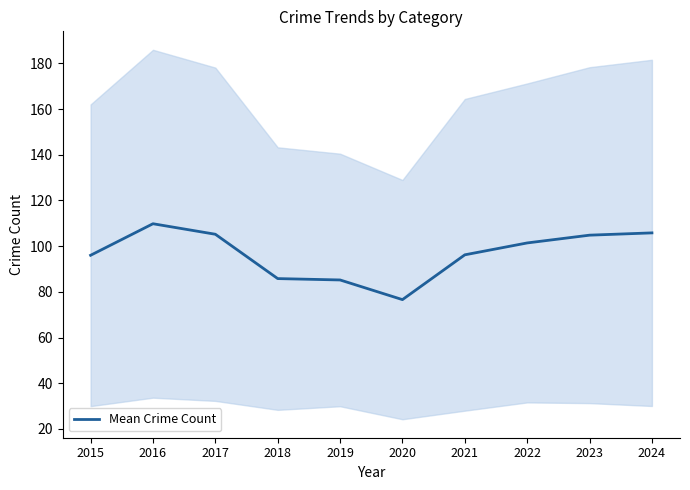

Where is the first local maximum?

2016